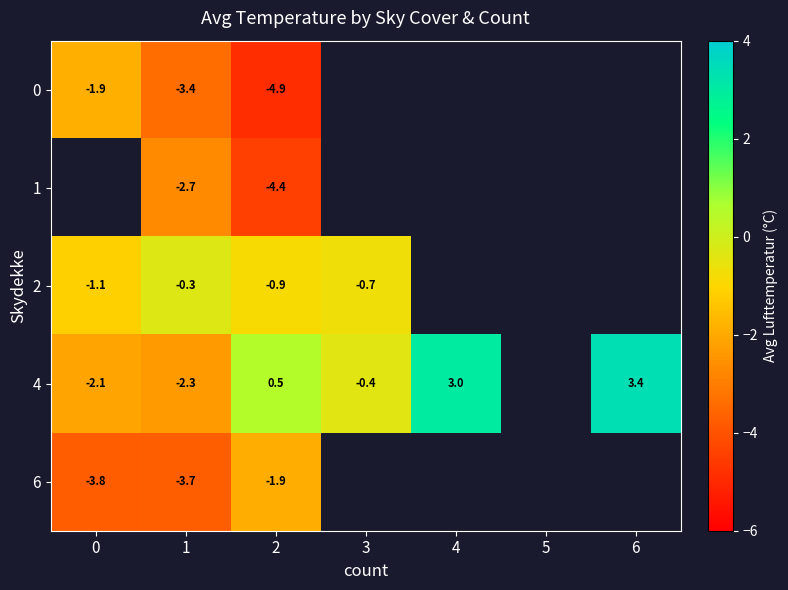

Which category has the lowest value across all series?

2